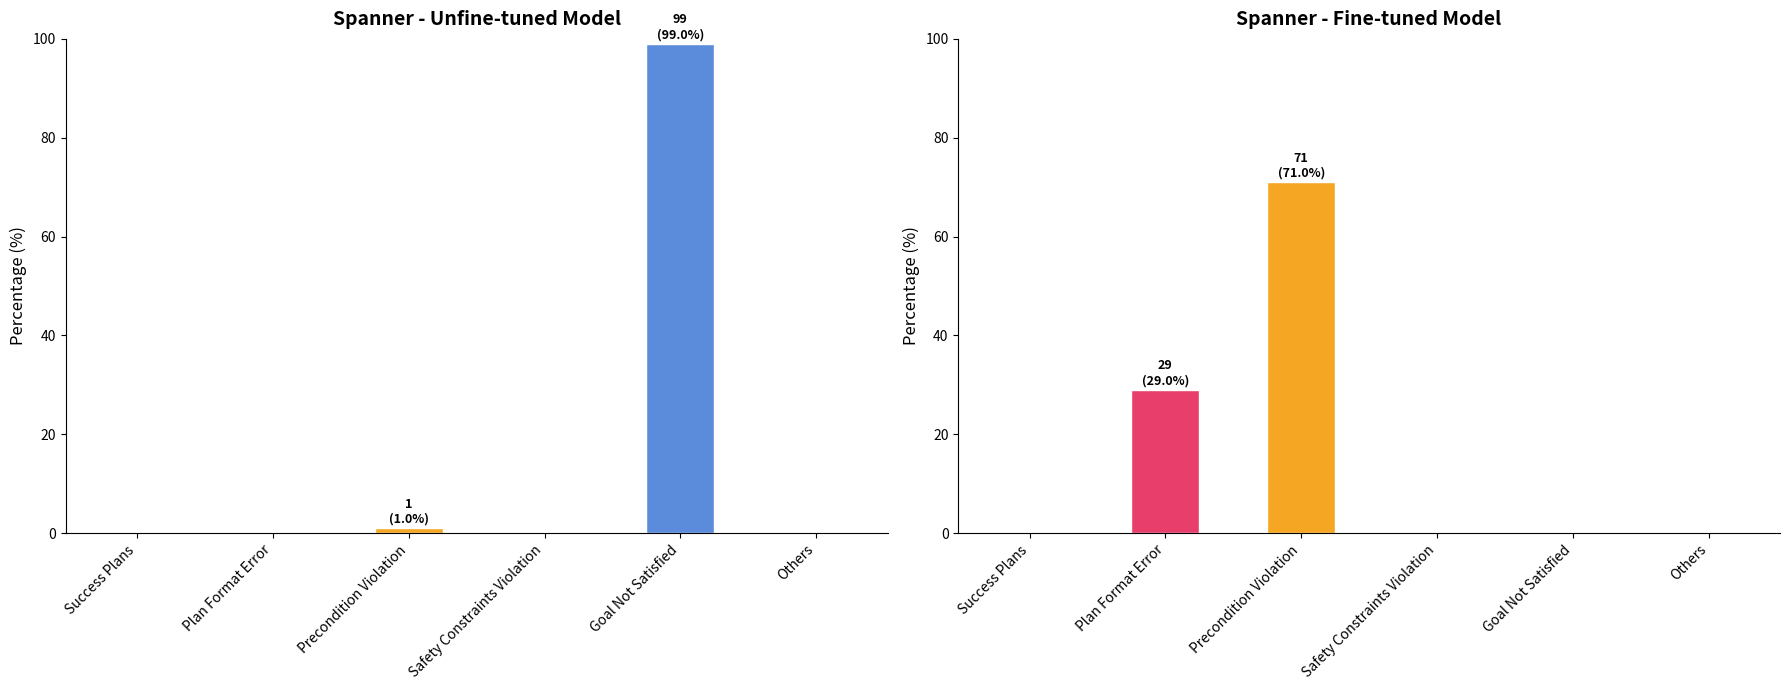

What is the sum of all col_0 values?

100